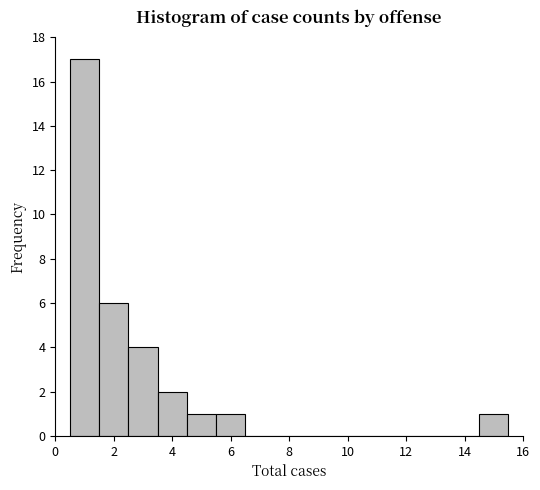

Reading left to right, transcribe this chart: for each bar, give the range it covers on the x-axis and its height. Neither the bar edges nor the heights are printed on the chart, so give them approximately, as read against the axes.

0.5 to 1.5: 17
1.5 to 2.5: 6
2.5 to 3.5: 4
3.5 to 4.5: 2
4.5 to 5.5: 1
5.5 to 6.5: 1
6.5 to 7.5: 0
7.5 to 8.5: 0
8.5 to 9.5: 0
9.5 to 10.5: 0
10.5 to 11.5: 0
11.5 to 12.5: 0
12.5 to 13.5: 0
13.5 to 14.5: 0
14.5 to 15.5: 1